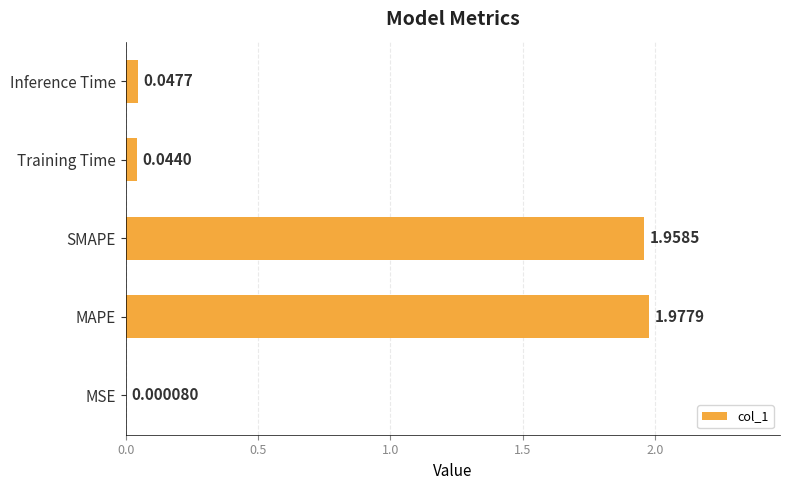

What is the change in value from MSE to SMAPE?

+2.0